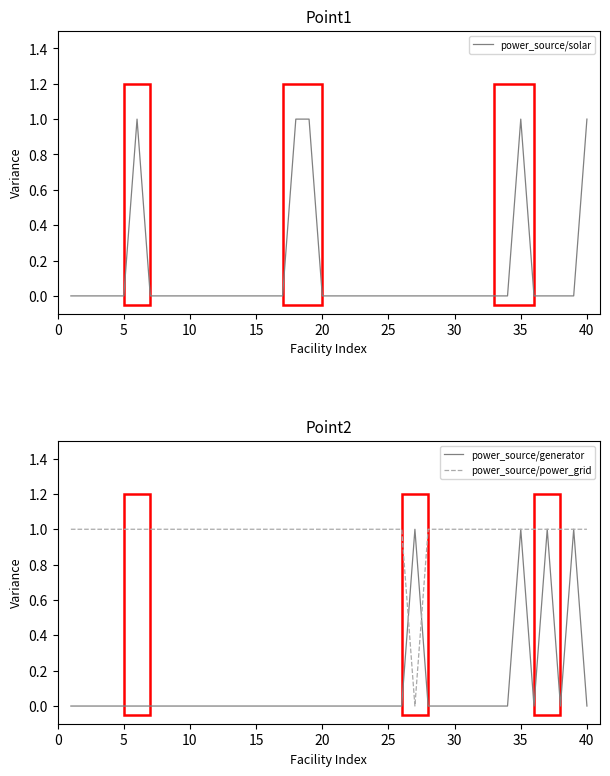

Reading right to left, extract all data points from this chart.

power_source/solar: 1	0	0	0	0	1	0	0	0	0	0	0	0	0	0	0	0	0	0	0	0	1	1	0	0	0	0	0	0	0	0	0	0	0	1	0	0	0	0	0
power_source/generator: 0	1	0	1	0	1	0	0	0	0	0	0	0	1	0	0	0	0	0	0	0	0	0	0	0	0	0	0	0	0	0	0	0	0	0	0	0	0	0	0
power_source/power_grid: 1	1	1	1	1	1	1	1	1	1	1	1	1	0	1	1	1	1	1	1	1	1	1	1	1	1	1	1	1	1	1	1	1	1	1	1	1	1	1	1